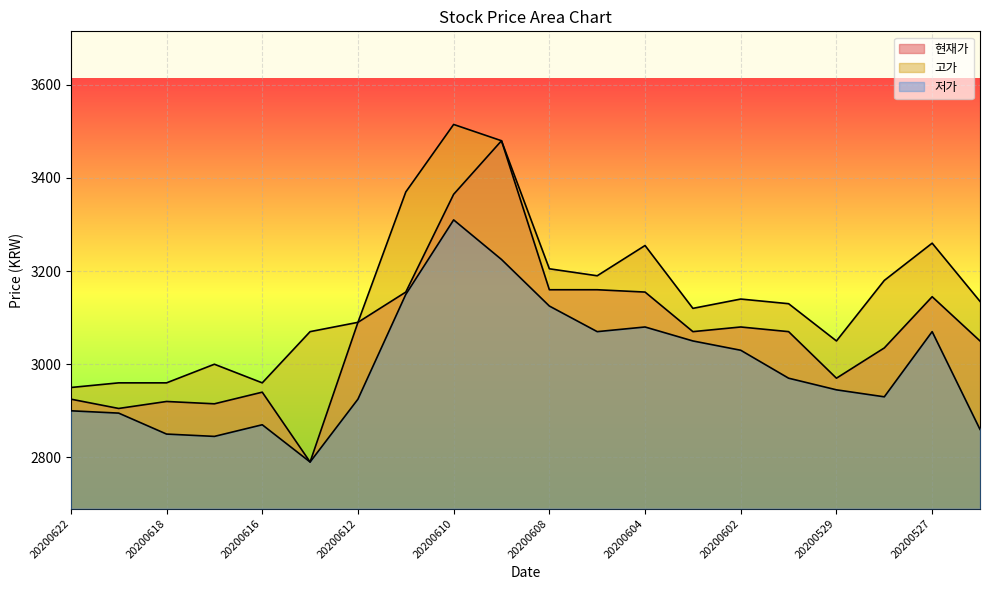

Which category has the lowest value across all series?

20200615